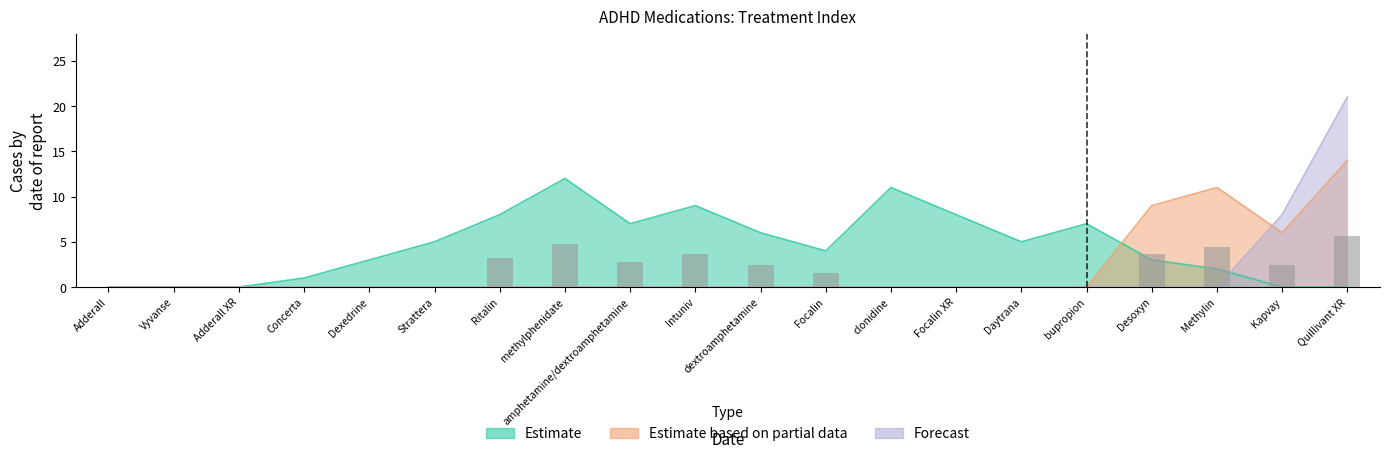

What is the value of the Estimate based on partial data bar at the 20th from the left?

14